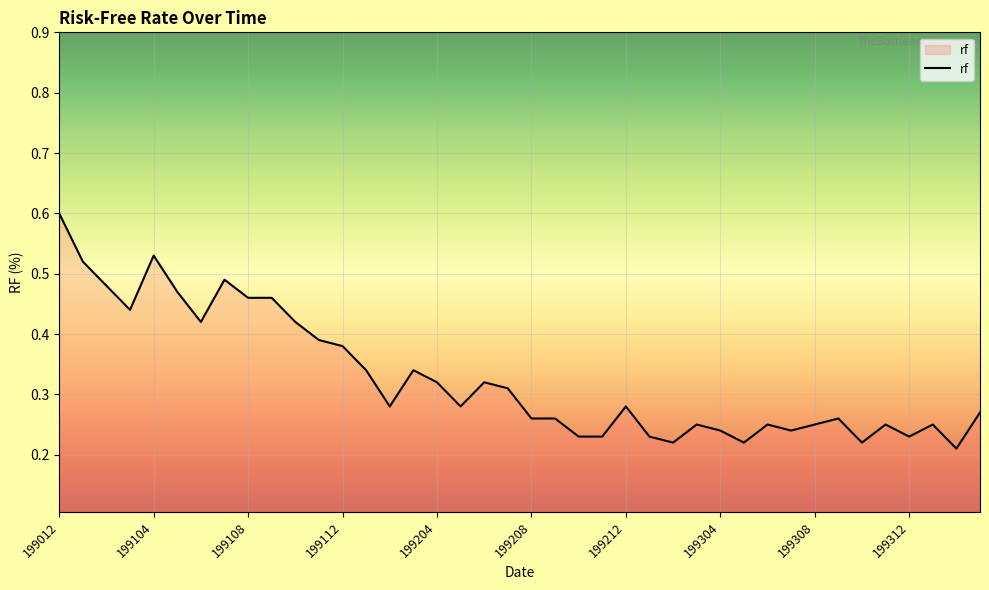

What is the maximum value shown in the chart?

0.6